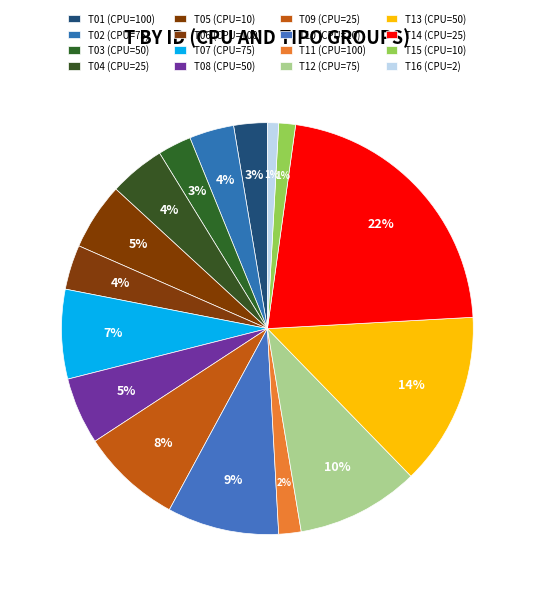

The T10 (CPU=10) slice represents 9% of the pie. True or false?

True